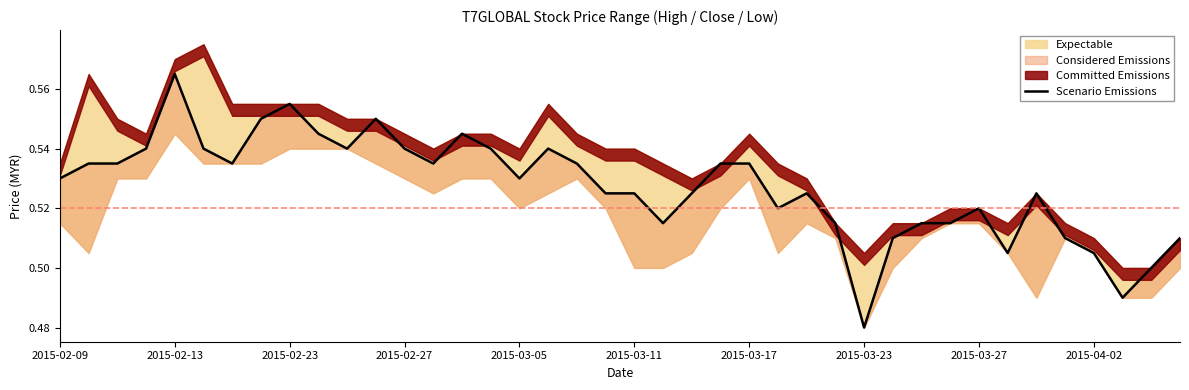

How many interior local valleys (lower than both neighbors) does the data have?

9